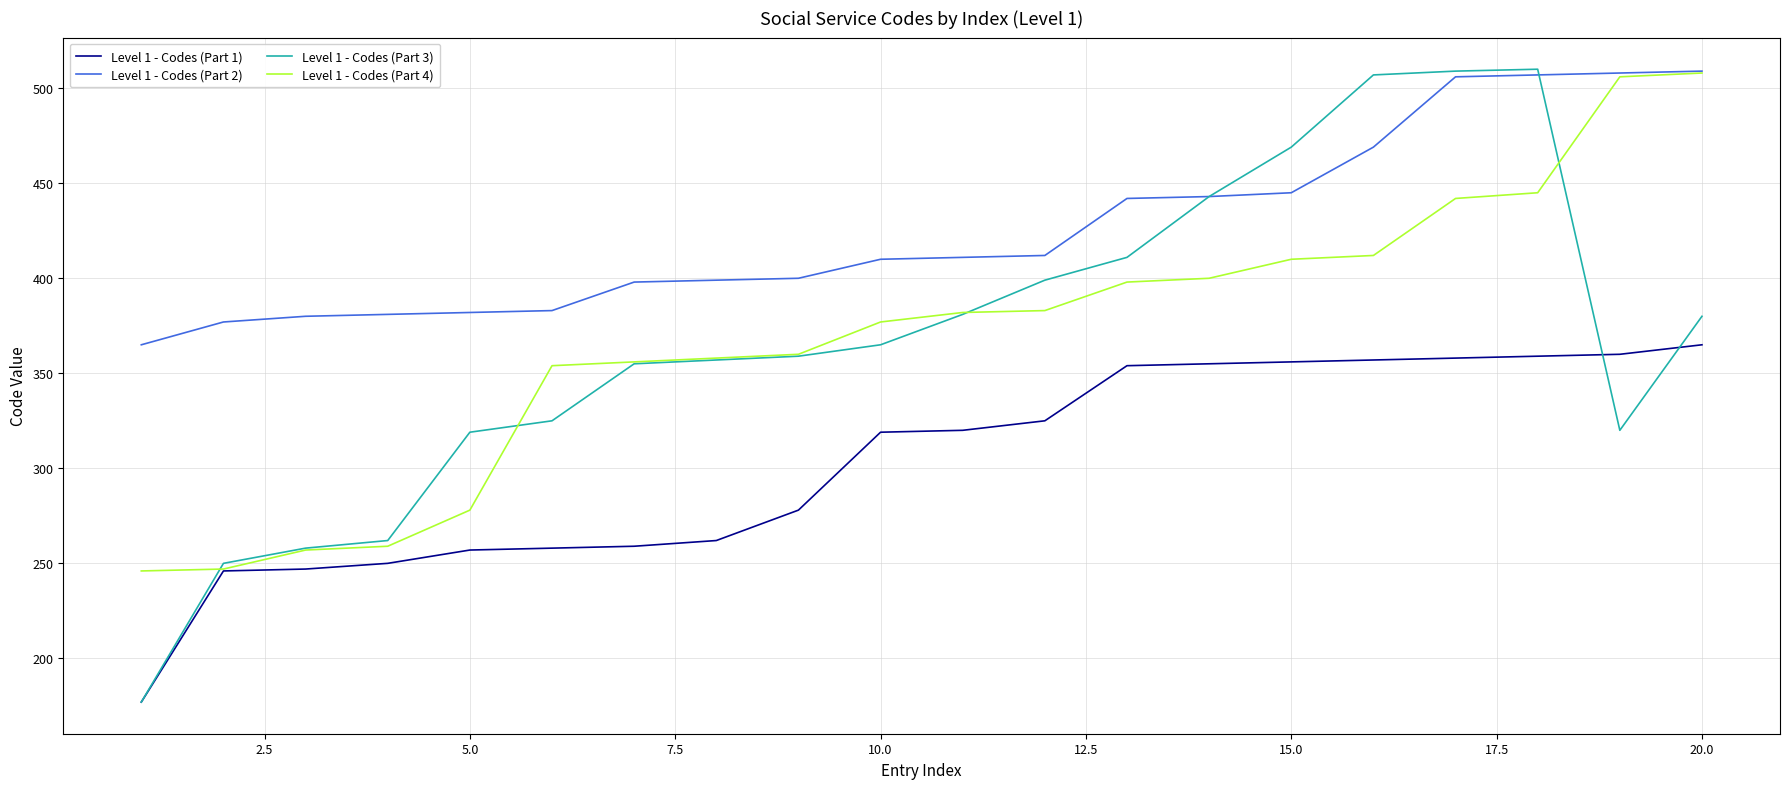

What is the greatest value displayed?

510